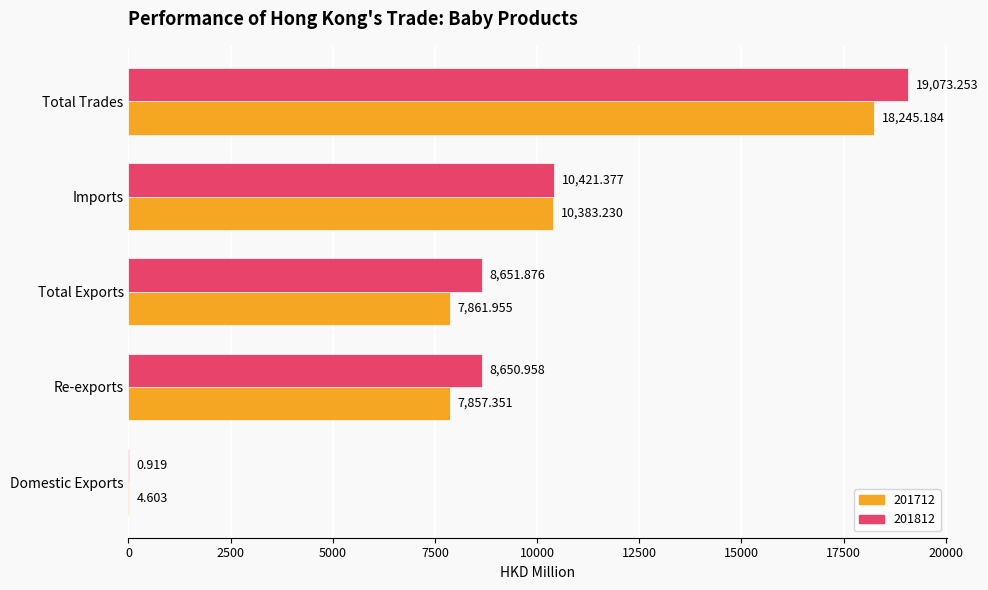

At which label is 201812 closest to 9537?

Imports